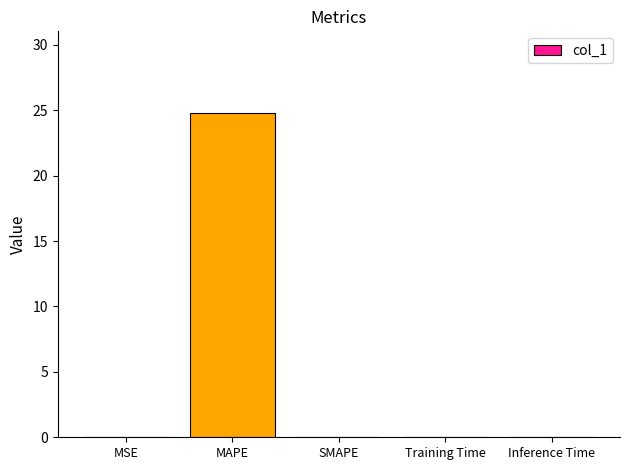

How many categories are shown in the chart?

5